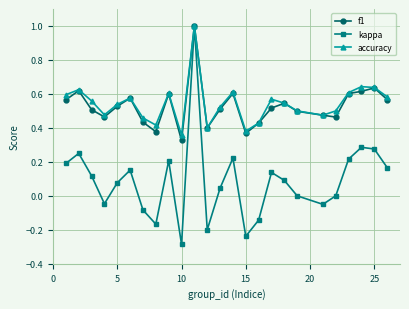

What are all the series names shown in the legend?

f1, kappa, accuracy